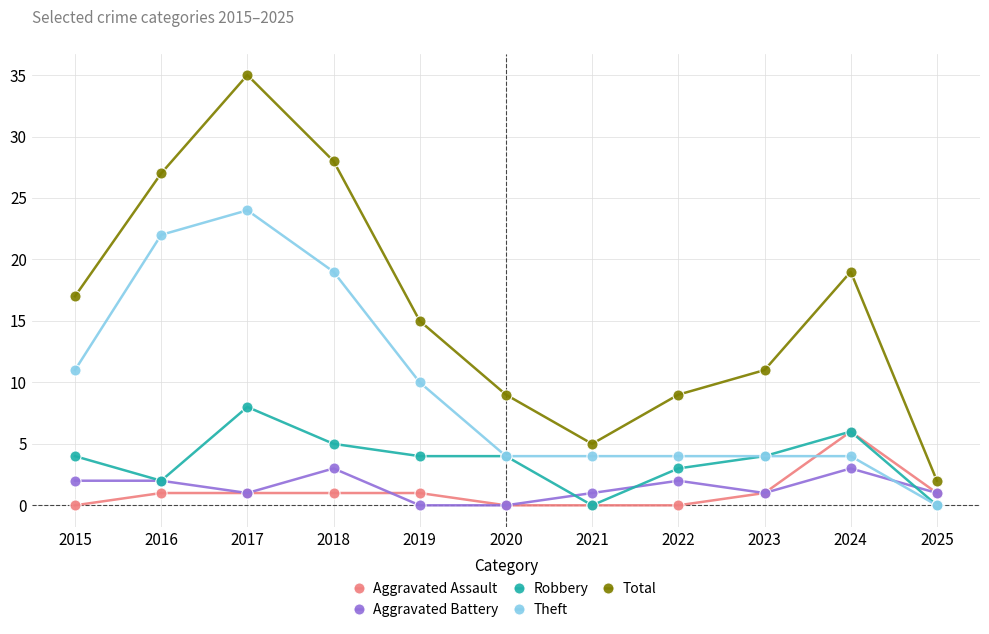

What is the difference between the highest and lowest values at 2016?

26